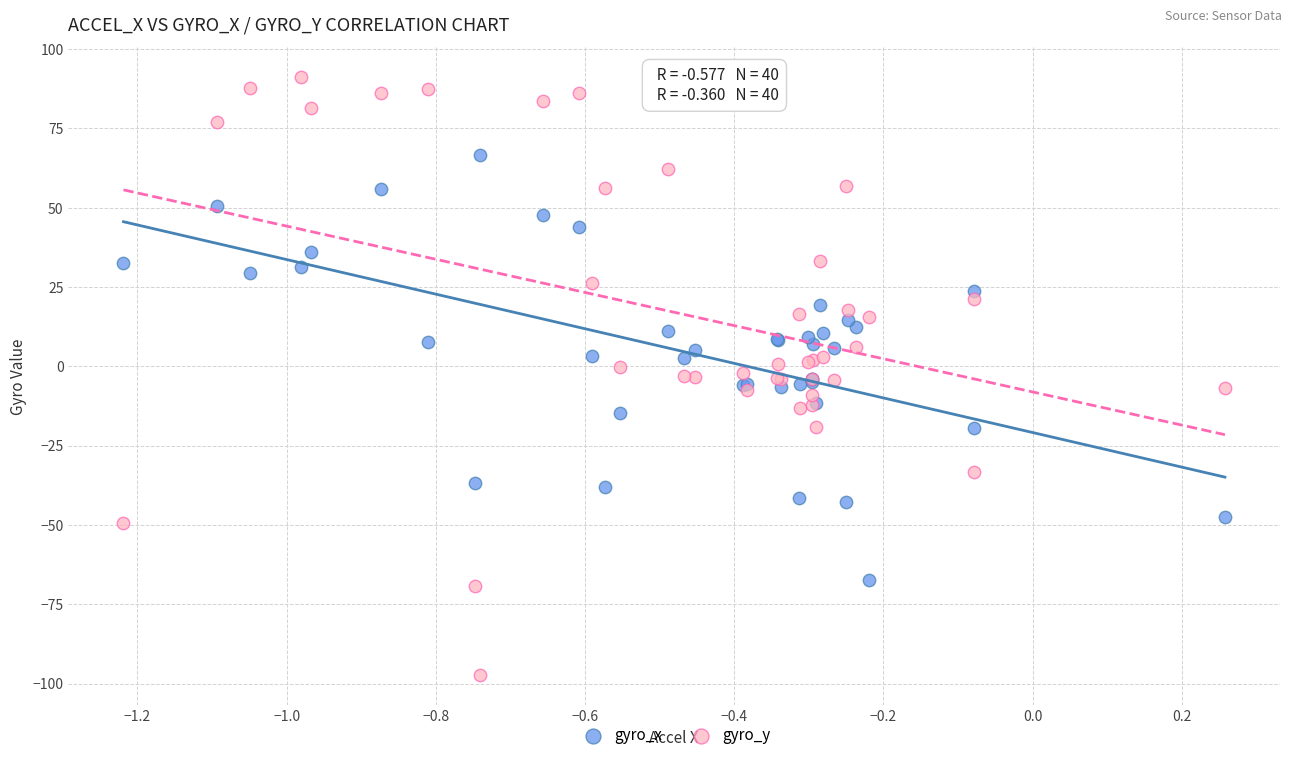

Which series contains the lowest Y value?

gyro_y